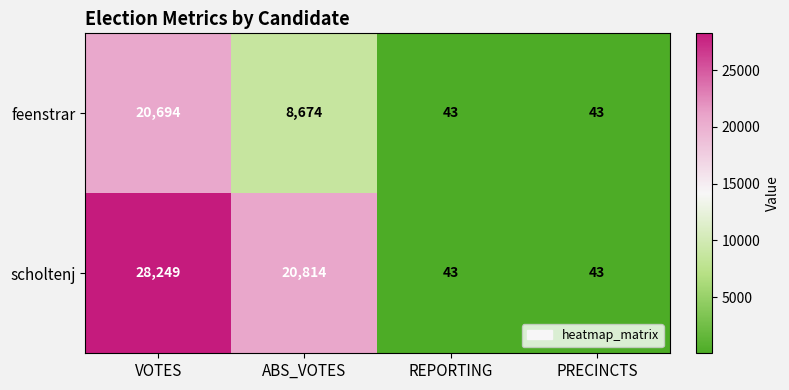

What is the difference between the second highest and minimum values in the feenstrar series?

8631